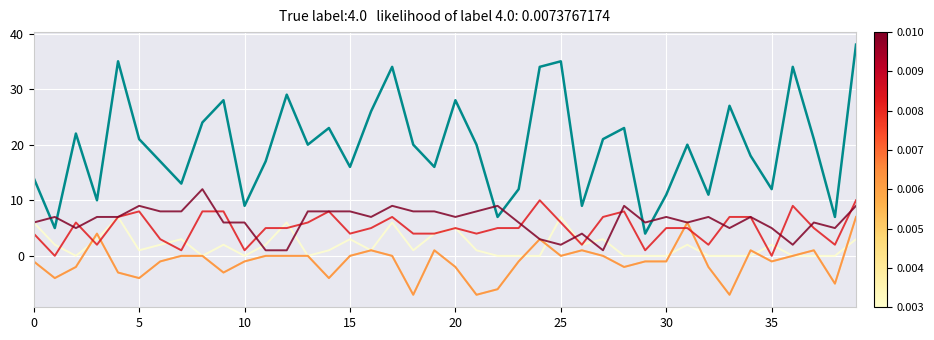

Reading right to left, what are all the values shown in this chart?

PC: 38	7	21	34	12	18	27	11	20	11	4	23	21	9	35	34	12	7	20	28	16	20	34	26	16	23	20	29	17	9	28	24	13	17	21	35	10	22	5	14
col_0: 3	0	0	0	2	0	0	0	2	0	0	0	3	2	7	0	0	0	1	5	4	1	6	1	3	1	0	6	2	0	2	0	3	2	1	7	3	0	2	6
dS0: 7	-5	1	0	-1	1	-7	-2	6	-1	-1	-2	0	1	0	3	-1	-6	-7	-2	1	-7	0	1	0	-4	0	0	0	-1	-3	0	0	-1	-4	-3	4	-2	-4	-1
dSF: 7	-5	1	0	-1	1	-7	-2	6	-1	-1	-2	0	1	0	3	-1	-6	-7	-2	1	-7	0	1	0	-4	0	0	0	-1	-3	0	0	-1	-4	-3	4	-2	-4	-1
K: 10	2	5	9	0	7	7	2	5	5	1	8	7	2	6	10	5	5	4	5	4	4	7	5	4	8	6	5	5	1	8	8	1	3	8	7	2	6	0	4
IF: 9	5	6	2	5	7	5	7	6	7	6	9	1	4	2	3	6	9	8	7	8	8	9	7	8	8	8	1	1	6	6	12	8	8	9	7	7	5	7	6